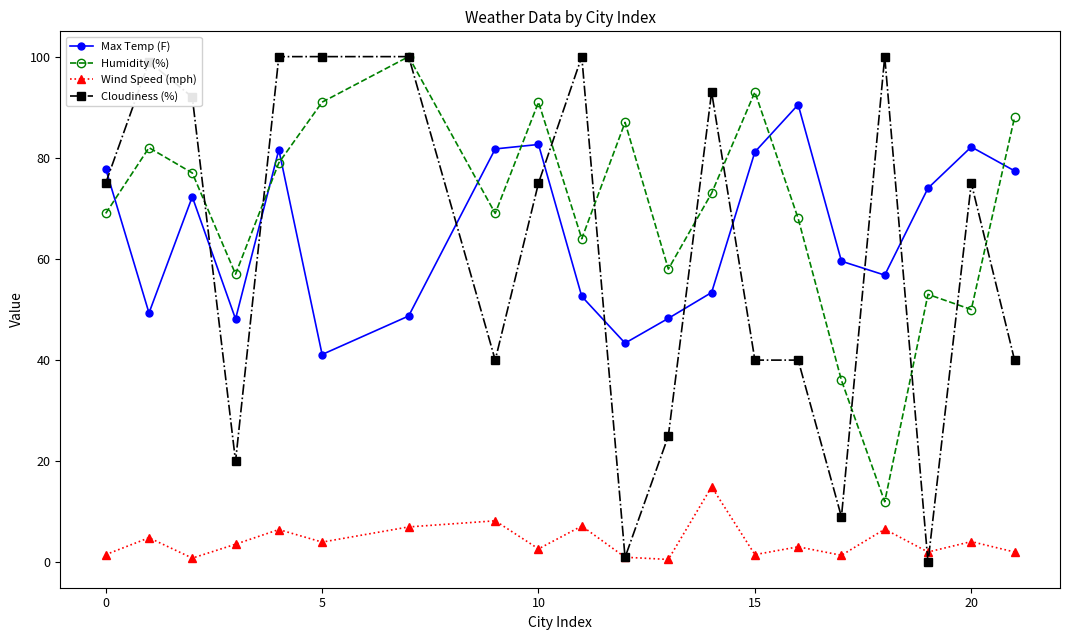

What is the value of the Wind Speed (mph) point at the 2nd from the left?

4.9